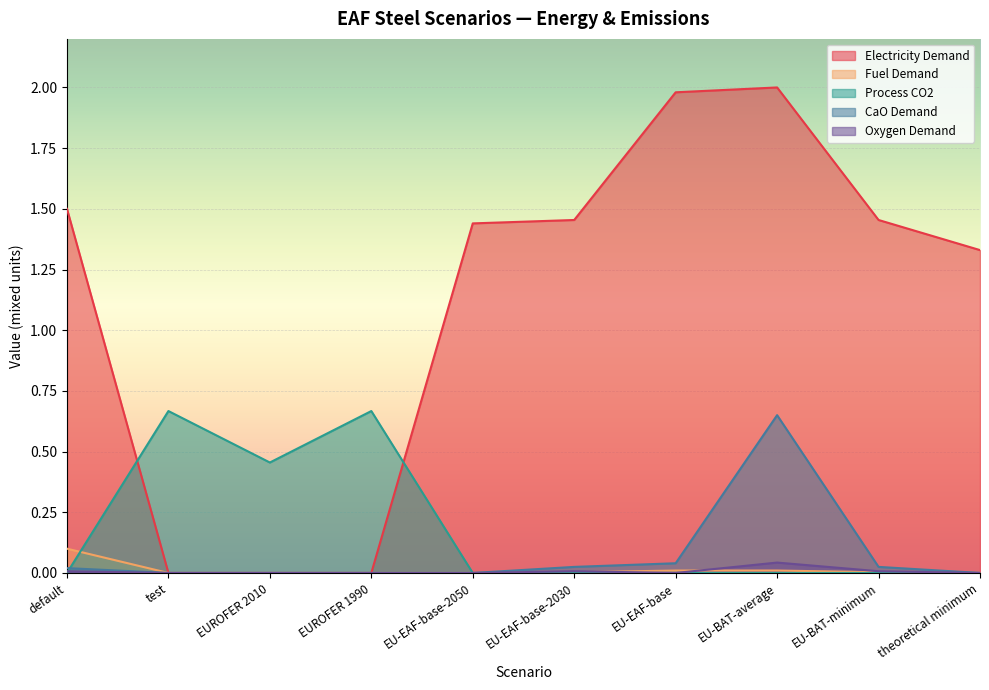

How many interior local peaks does the Oxygen Demand series have?

2